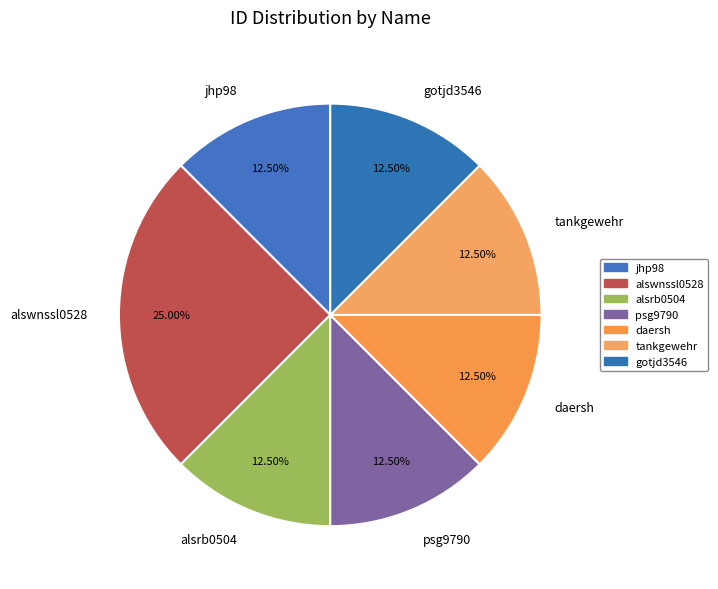

What is the ratio of the value at tankgewehr to the value at jhp98?

1.0